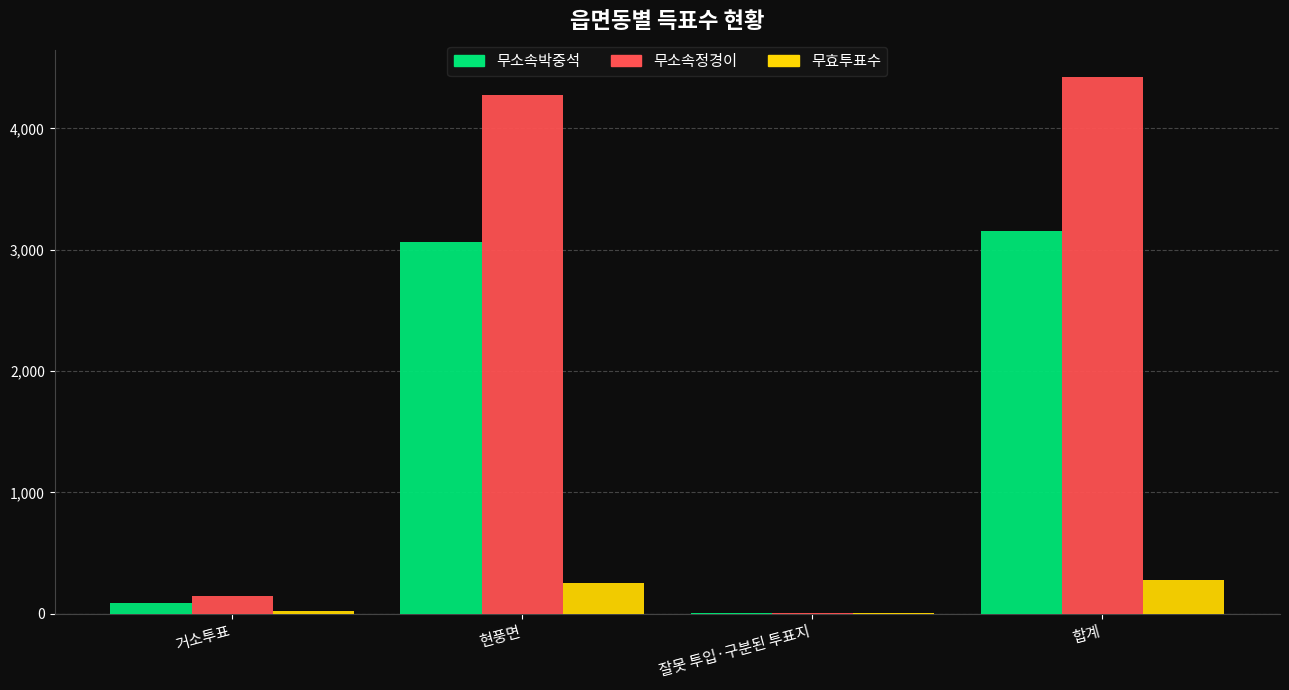

Reading left to right, list all the values displayed in this chart.

무소속박중석: 거소투표=91	현풍면=3062	잘못 투입·구분된 투표지=3	합계=3156
무소속정경이: 거소투표=146	현풍면=4273	잘못 투입·구분된 투표지=4	합계=4423
무효투표수: 거소투표=24	현풍면=255	잘못 투입·구분된 투표지=2	합계=281